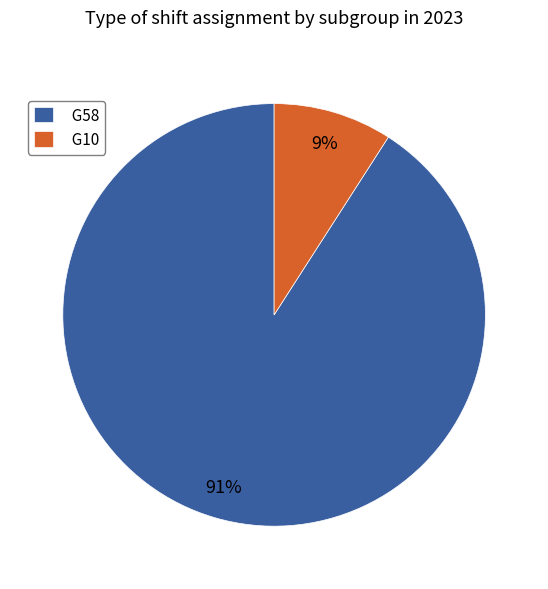

Do G10 and G58 together represent more than half of the pie?

Yes